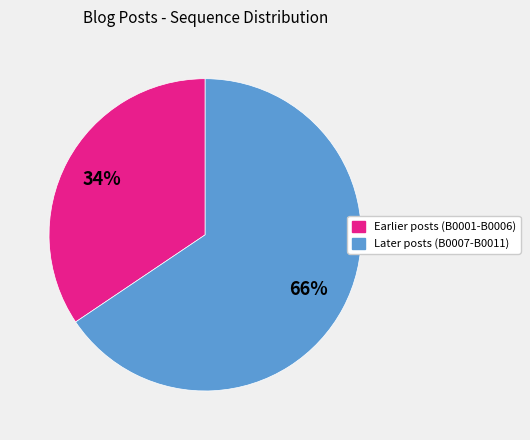

How many segments does this pie chart have?

2